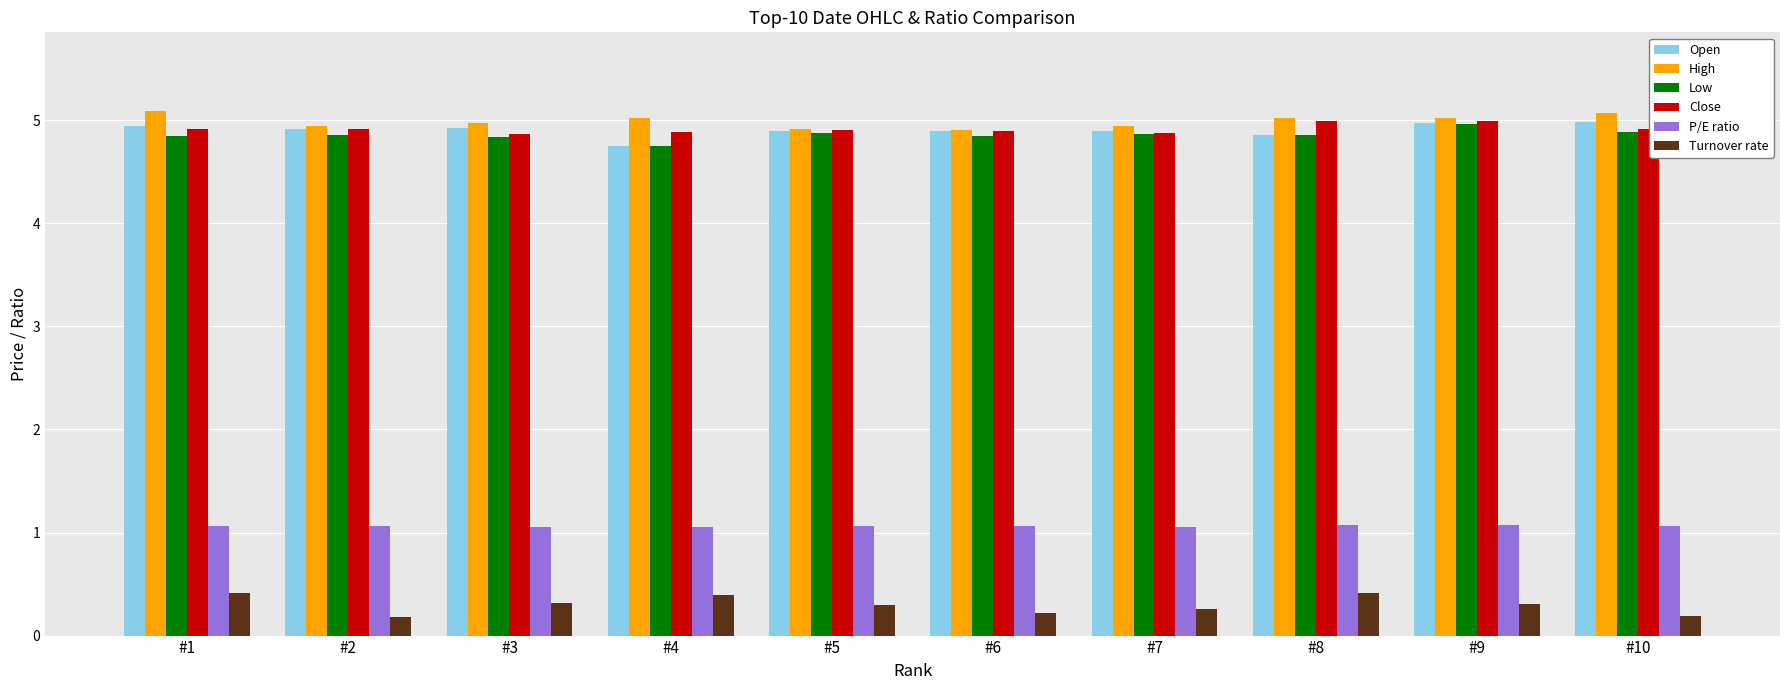

What is the maximum value shown in the chart?

5.1